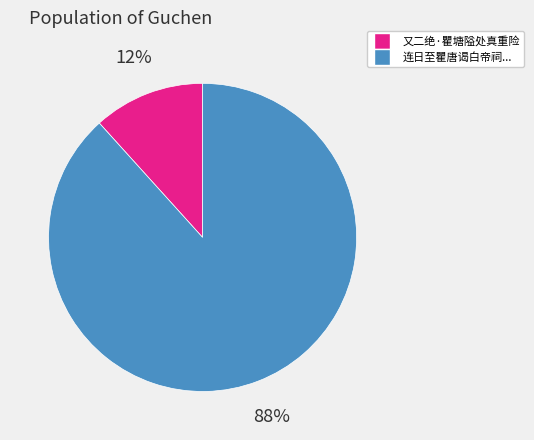

To the nearest percent, what is the average slice percentage?

50%